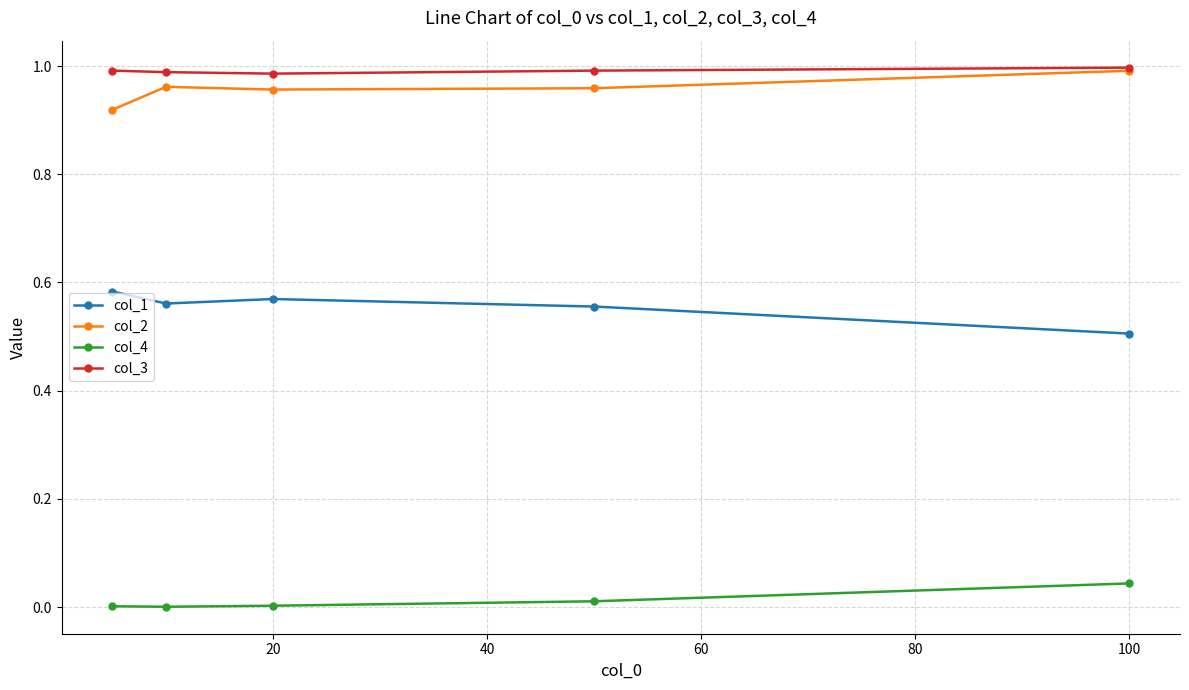

True or false: col_3 and col_4 intersect in this chart.

False